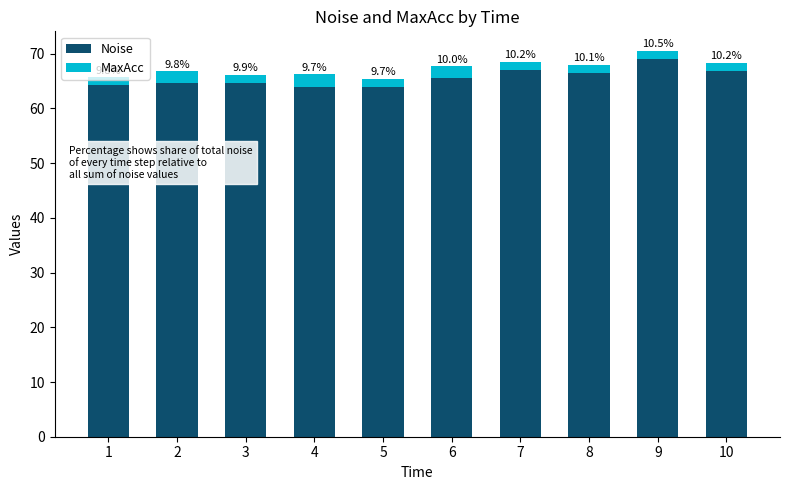

Which series has the widest spread of values?

Noise